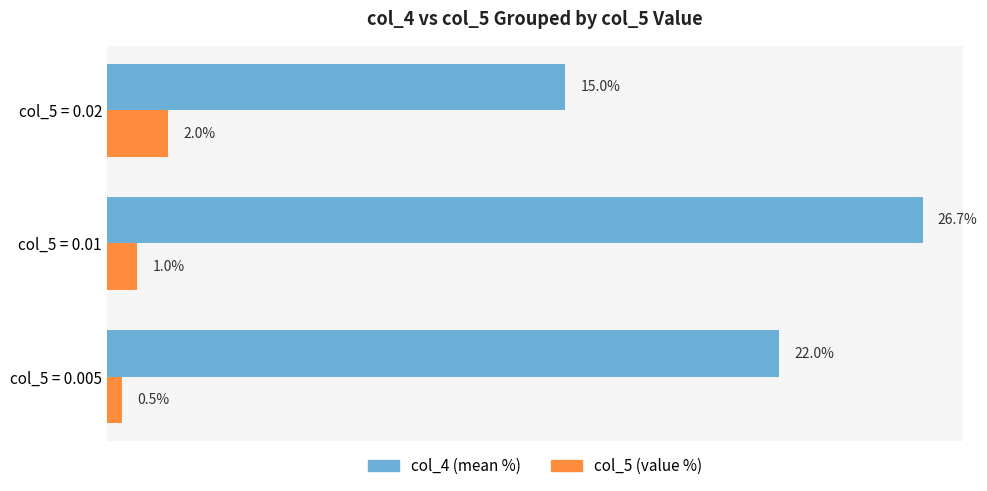

Which series has the largest range (max minus min)?

col_4 (mean %)